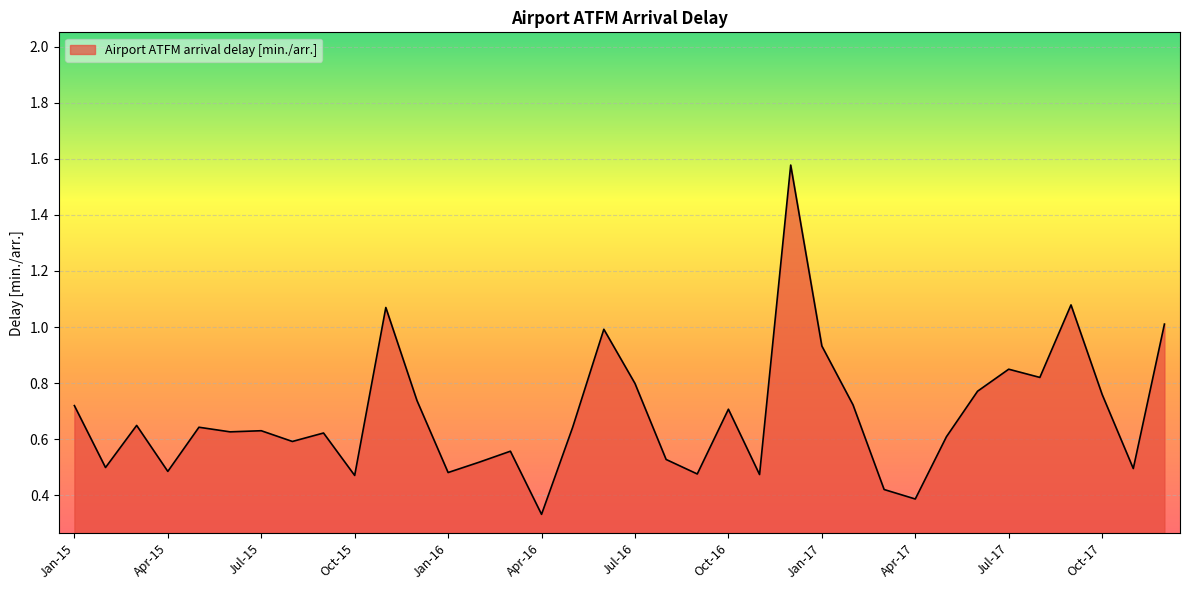

What is the difference between the maximum and minimum values?

1.2